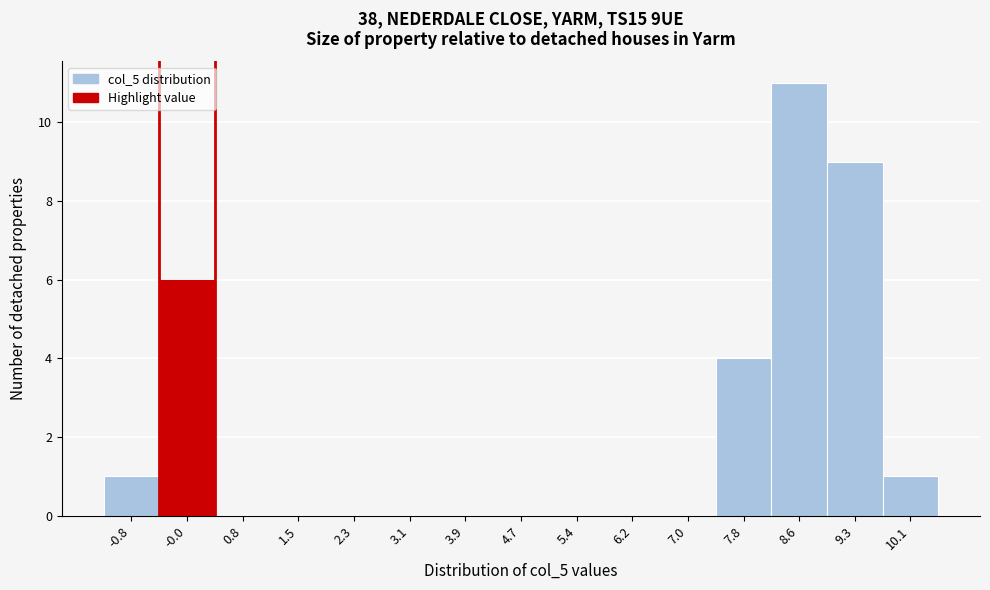

Reading left to right, extract all data points from this chart.

-0.8=1	-0.0=6	0.8=0	1.5=0	2.3=0	3.1=0	3.9=0	4.7=0	5.4=0	6.2=0	7.0=0	7.8=4	8.6=11	9.3=9	10.1=1